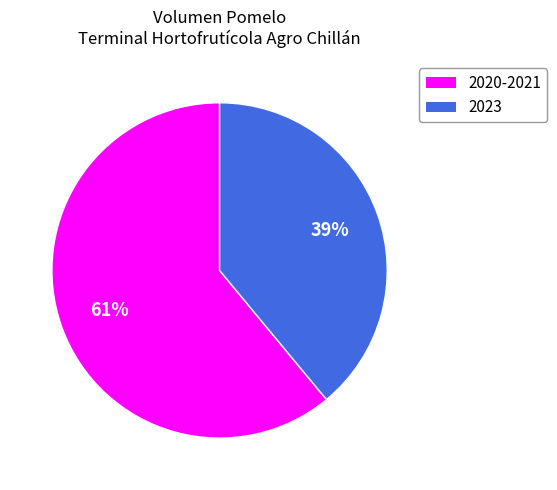

Is there any slice that represents more than half of the pie?

Yes